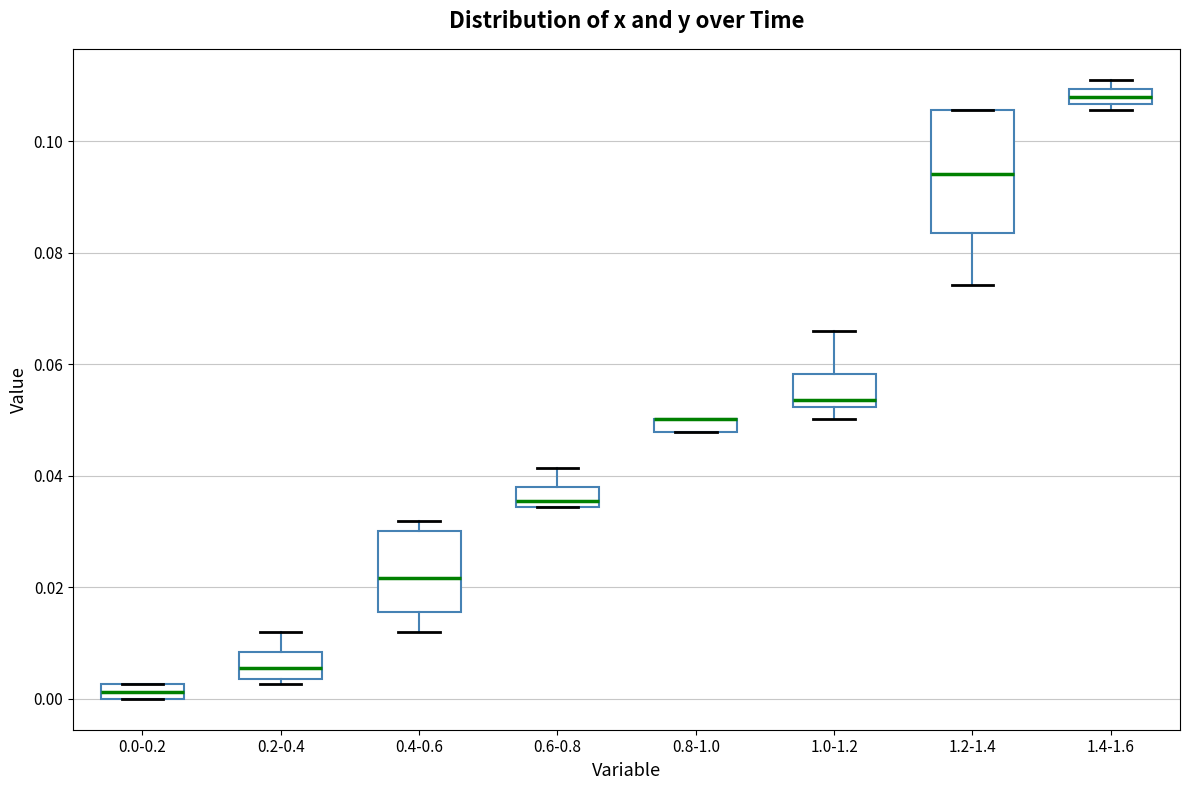

Where is the upper edge of the box for 0.8-1.0 on the y-axis? The values are not printed on the chart, so give them approximately, as read against the axis.

0.050